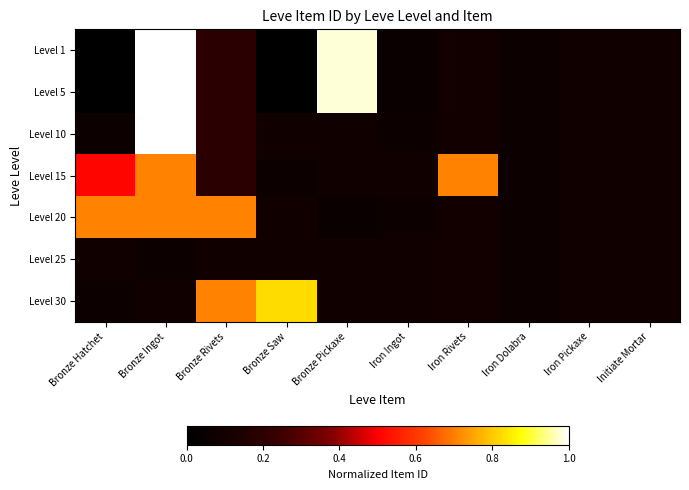

Which series has the largest total across all categories?

Level 20